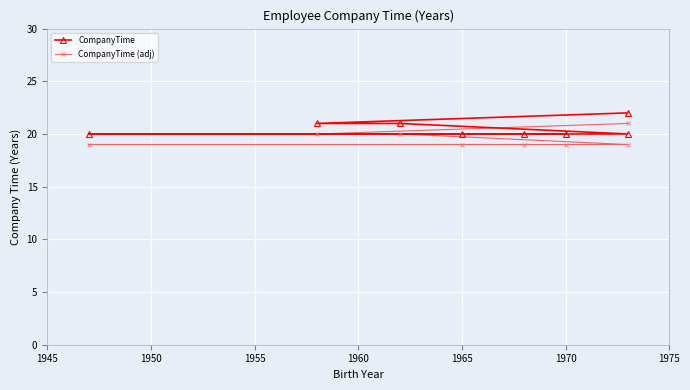

What is the spread (max minus min) of values at 1950?

1